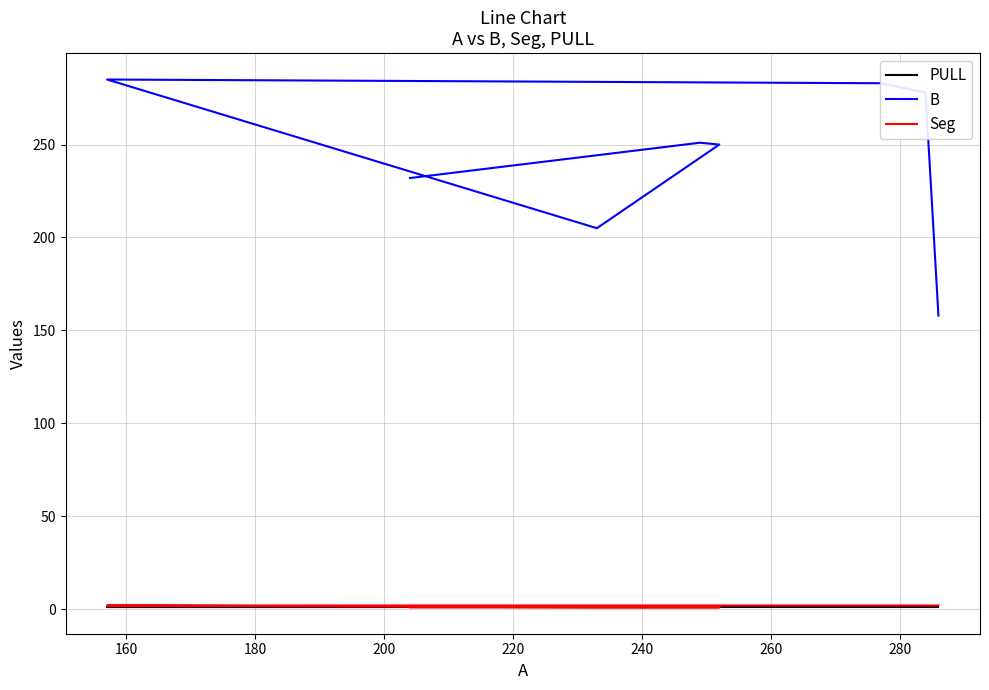

Does the chart display data point markers on the line(s)?

No